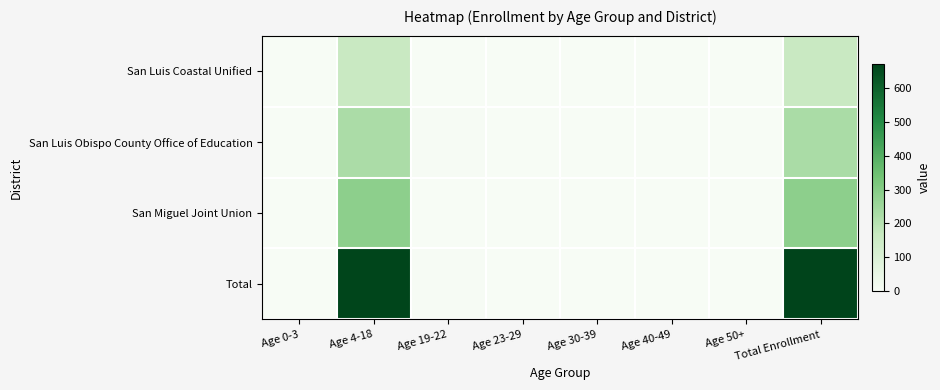

Reading left to right, transcribe all the data shown in this chart.

San Luis Coastal Unified: Age 0-3=0	Age 4-18=160	Age 19-22=0	Age 23-29=0	Age 30-39=0	Age 40-49=0	Age 50+=0	Total Enrollment=160
San Luis Obispo County Office of Education: Age 0-3=0	Age 4-18=224	Age 19-22=3	Age 23-29=0	Age 30-39=0	Age 40-49=0	Age 50+=0	Total Enrollment=227
San Miguel Joint Union: Age 0-3=0	Age 4-18=284	Age 19-22=0	Age 23-29=0	Age 30-39=0	Age 40-49=0	Age 50+=0	Total Enrollment=284
Total: Age 0-3=0	Age 4-18=668	Age 19-22=3	Age 23-29=0	Age 30-39=0	Age 40-49=0	Age 50+=0	Total Enrollment=671